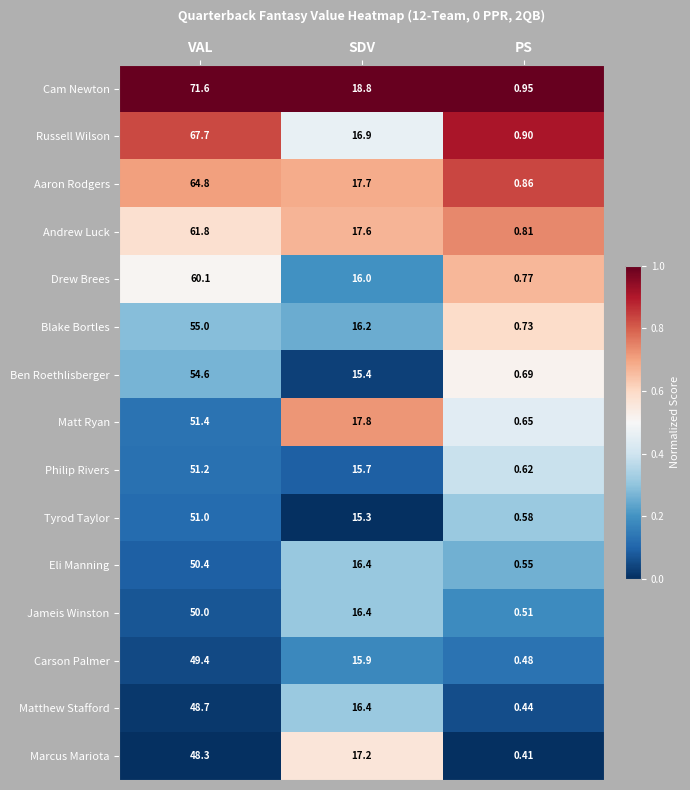

Which series changed the most between SDV and PS?

Cam Newton